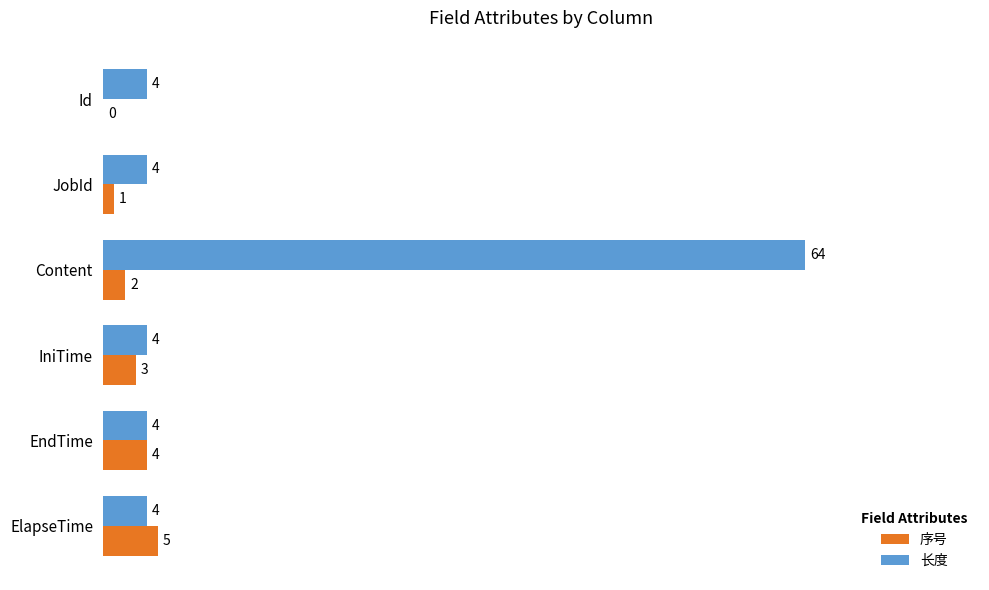

The value of 序号 at JobId is 1. True or false?

True